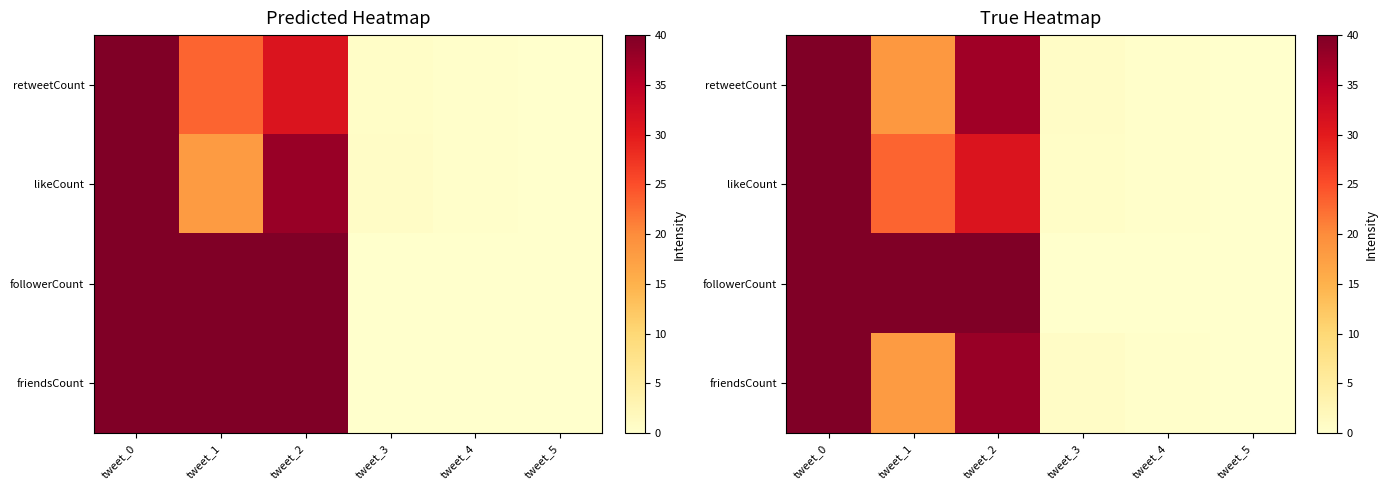

What is the maximum value for followerCount?

40.0